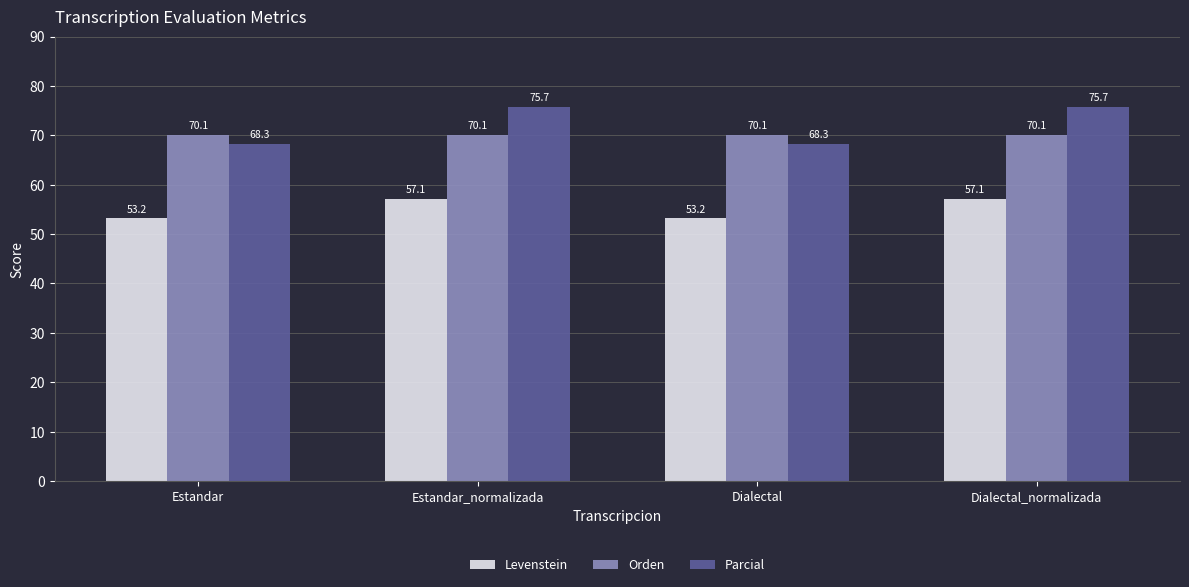

Rank the series at Dialectal from lowest to highest value.

Levenstein, Parcial, Orden